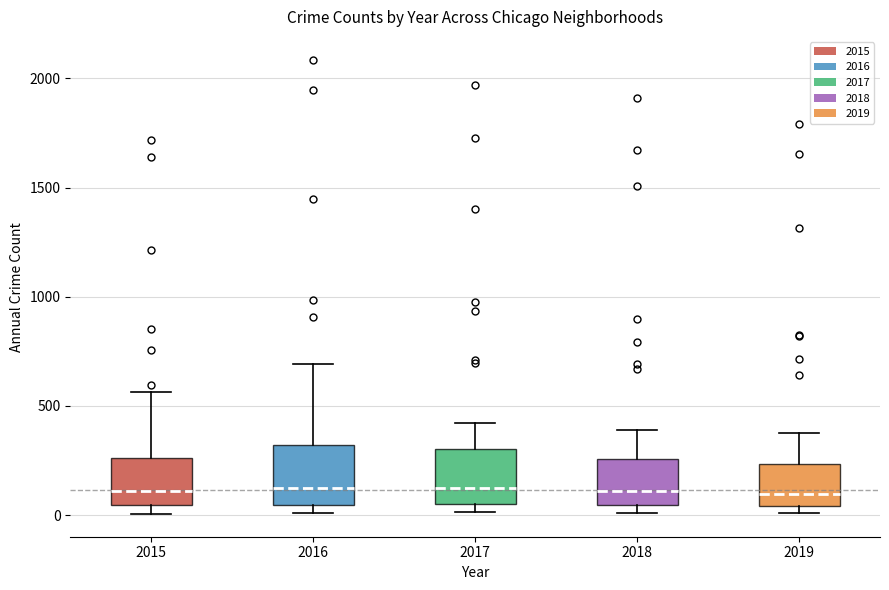

Reading left to right, read every box against the y-axis: the position of its median line, the range the box covers, and the ends of its whiskers. The values are not printed on the chart, so give them approximately, as read against the axis.

2015: median 100, box 50 to 250, whiskers 0 to 550
2016: median 150, box 50 to 300, whiskers 0 to 700
2017: median 100, box 50 to 300, whiskers 0 to 400
2018: median 100, box 50 to 250, whiskers 0 to 400
2019: median 100, box 50 to 250, whiskers 0 to 400